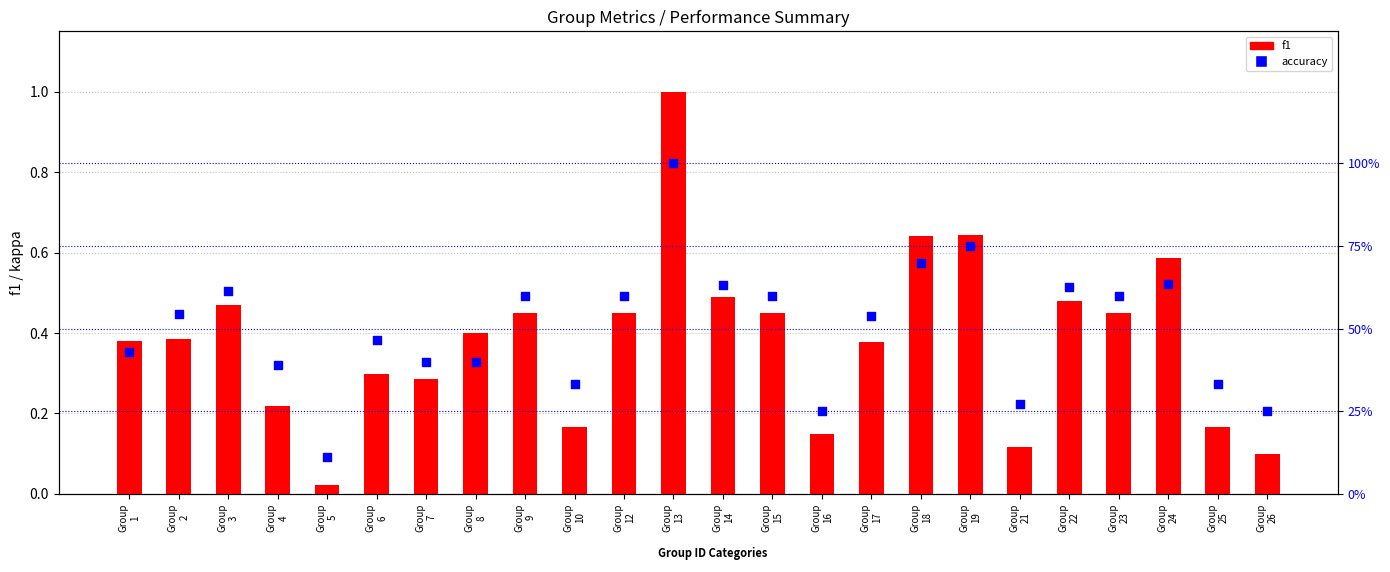

At how many categories does at least one series exceed 0?

24